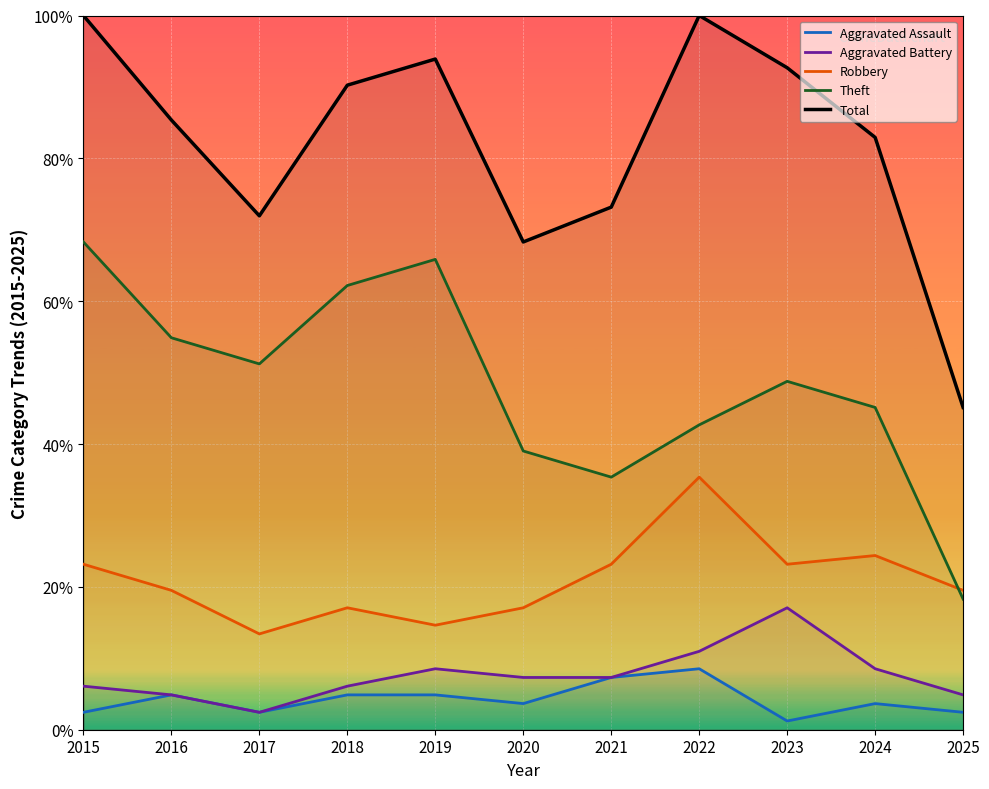

Reading left to right, list all the values displayed in this chart.

Aggravated Assault: 2.4	4.9	2.4	4.9	4.9	3.7	7.3	8.5	1.2	3.7	2.4
Aggravated Battery: 6.1	4.9	2.4	6.1	8.5	7.3	7.3	11.0	17.1	8.5	4.9
Robbery: 23.2	19.5	13.4	17.1	14.6	17.1	23.2	35.4	23.2	24.4	19.5
Theft: 68.3	54.9	51.2	62.2	65.9	39.0	35.4	42.7	48.8	45.1	18.3
Total: 100.0	85.4	72.0	90.2	93.9	68.3	73.2	100.0	92.7	82.9	45.1